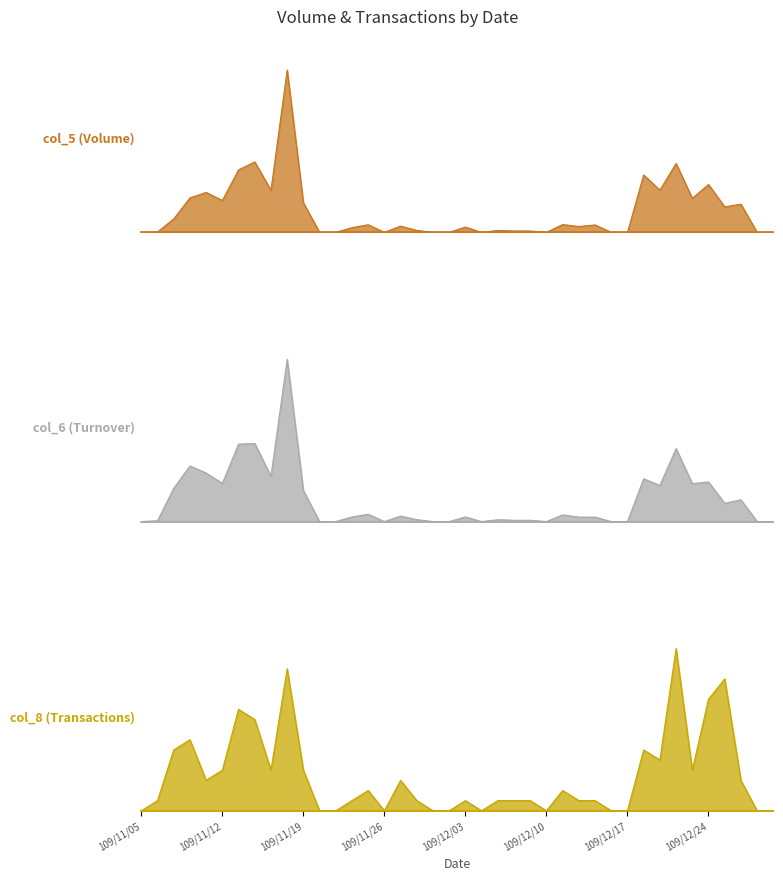

The col_8 series shows 9 at 109/11/16. True or false?

True